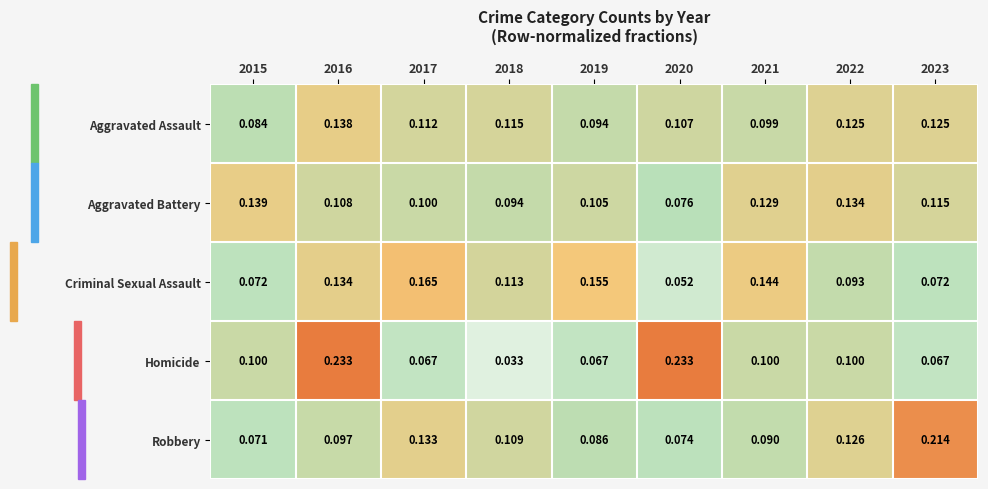

Which series has the widest spread of values?

Homicide